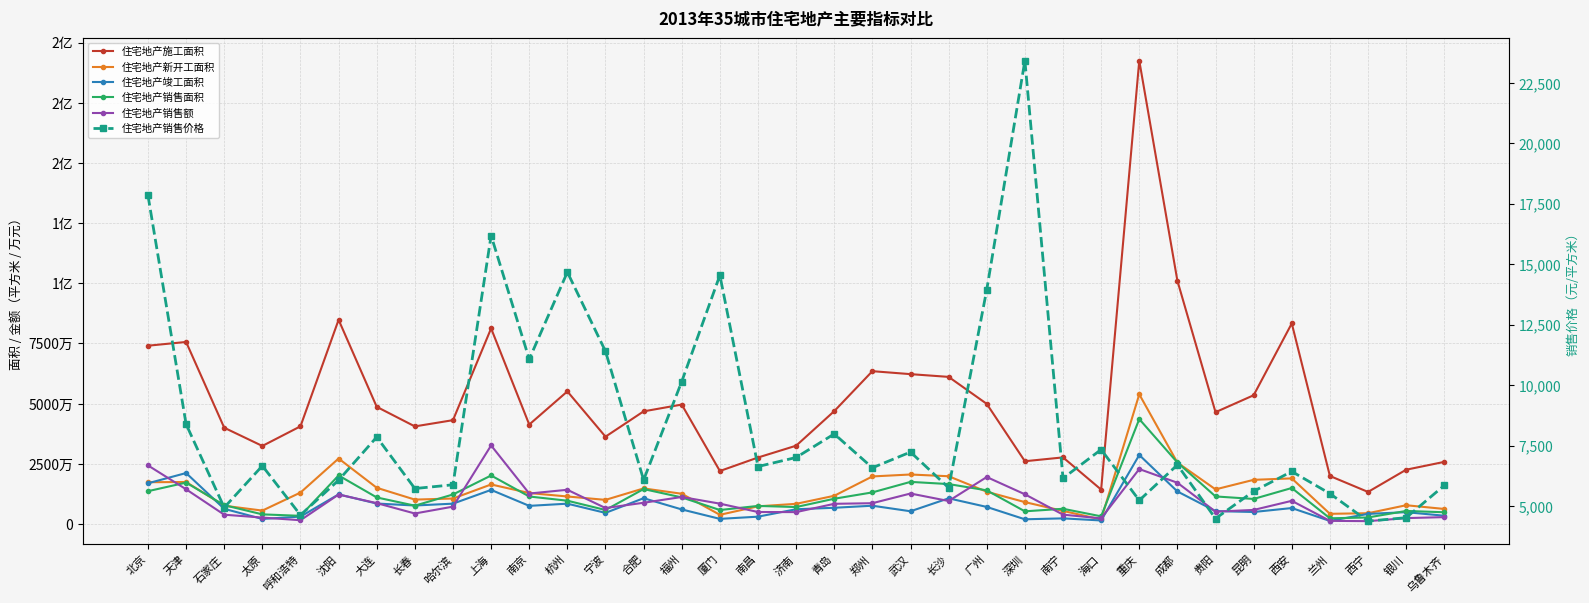

Rank the categories by 住宅地产销售额 value from lowest to highest.

西宁, 兰州, 呼和浩特, 海口, 银川, 太原, 乌鲁木齐, 石家庄, 南宁, 长春, 济南, 南昌, 贵阳, 昆明, 宁波, 哈尔滨, 青岛, 厦门, 郑州, 大连, 合肥, 长沙, 西安, 福州, 沈阳, 深圳, 南京, 武汉, 杭州, 天津, 成都, 广州, 重庆, 北京, 上海